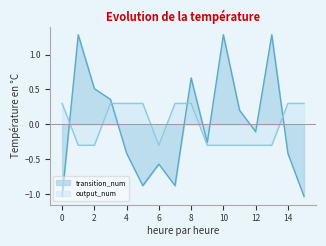

Where do transition_num and output_num first cross each other?

0 and 1